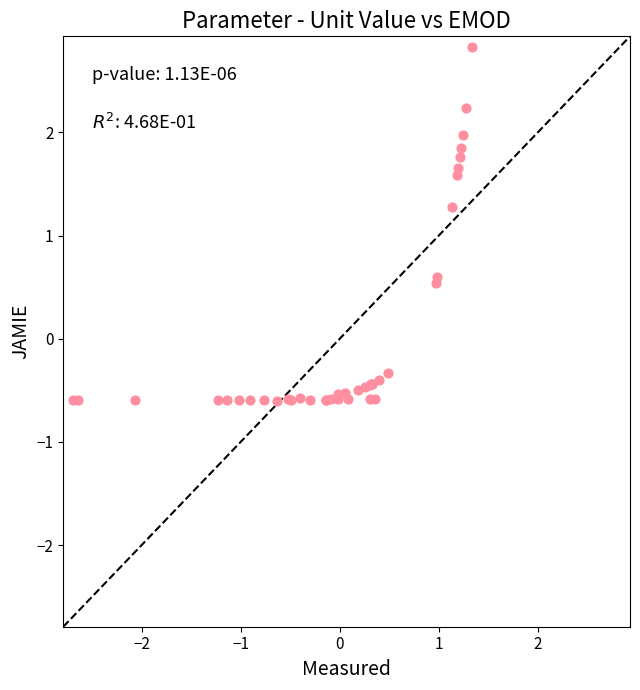

What Y value in the scatter plot is closest to 1?

1.3